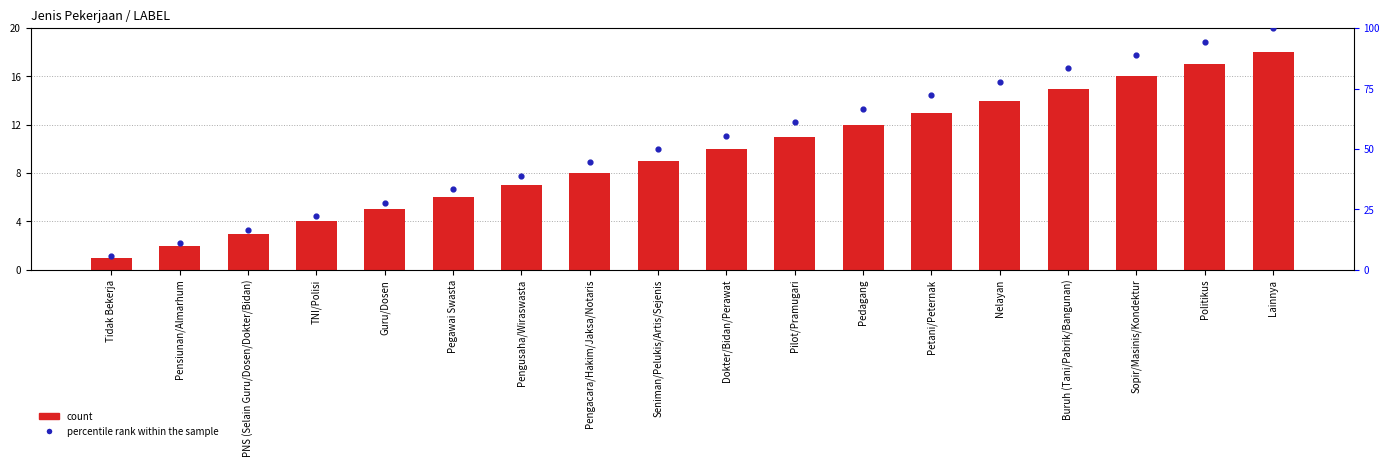

Which series contains the highest Y value?

percentile rank within the sample